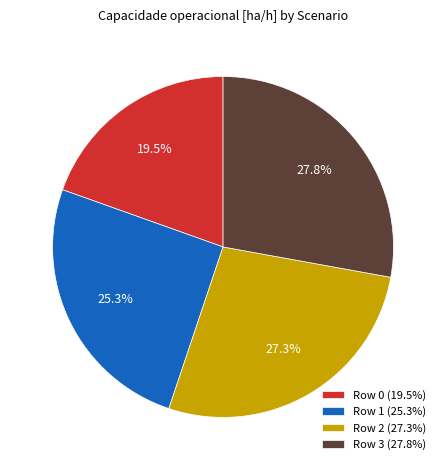

True or false: Row 0 accounts for 32% of the total.

False